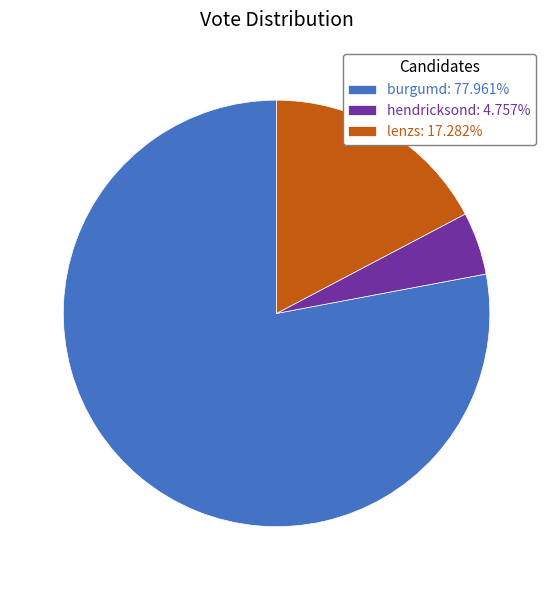

Rank the categories by value from lowest to highest.

hendricksond, lenzs, burgumd